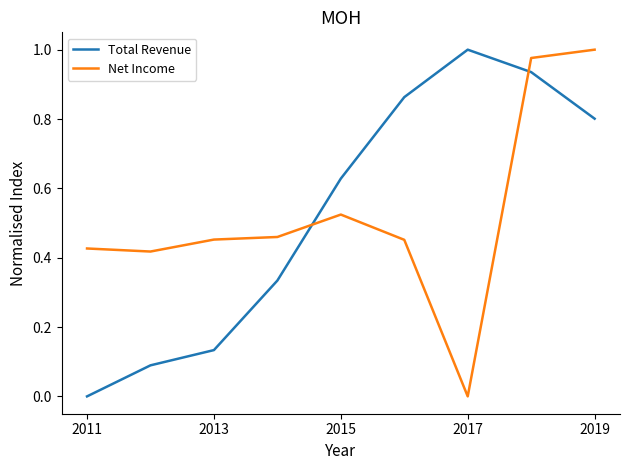

Does the chart have visible grid lines?

No